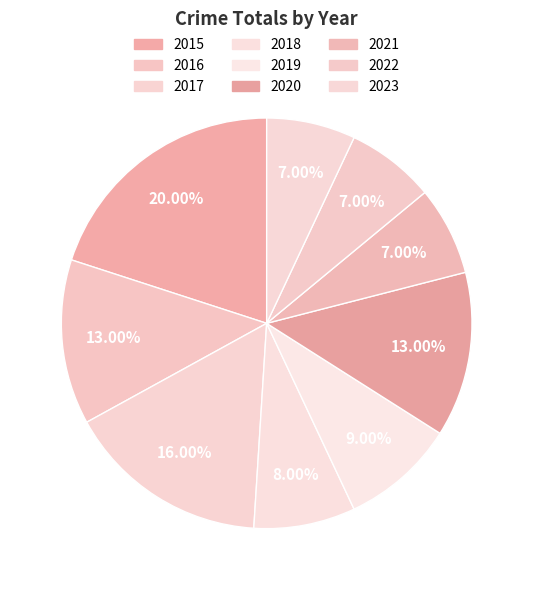

The 2022 slice represents 1% of the pie. True or false?

False